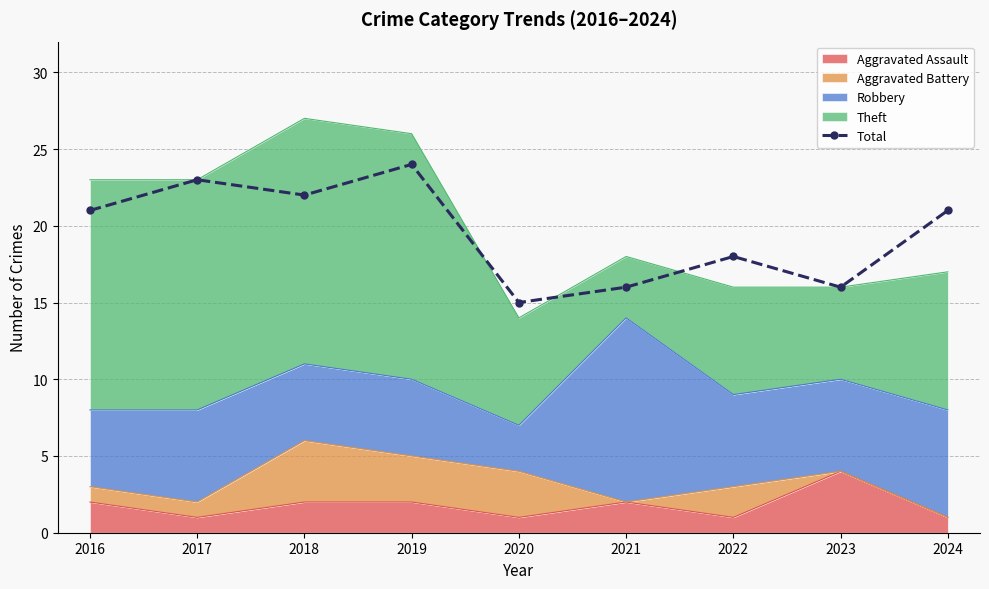

What is the change in value from 2019 to 2023?

-8